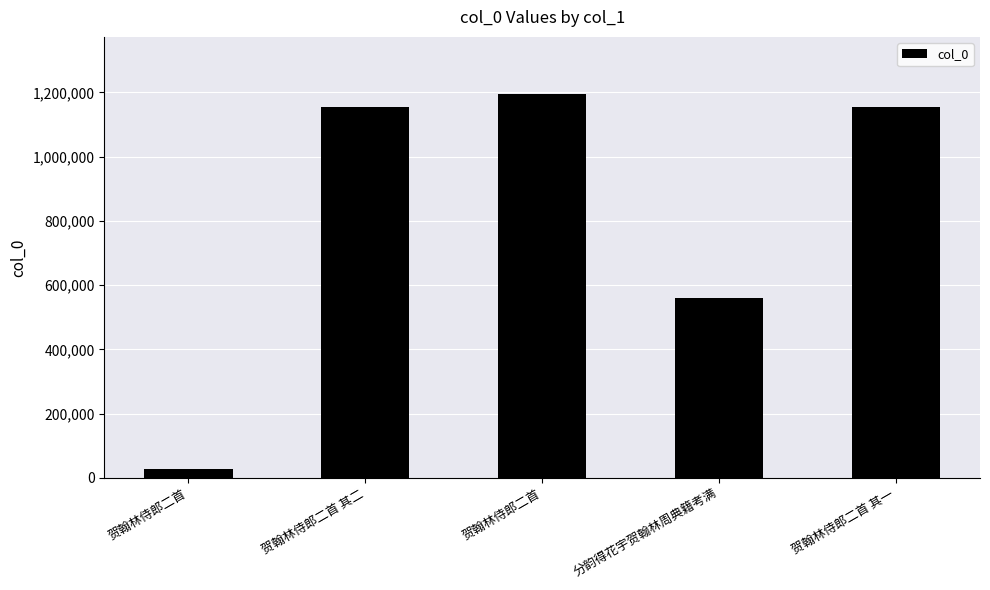

Does the chart contain any negative values?

No